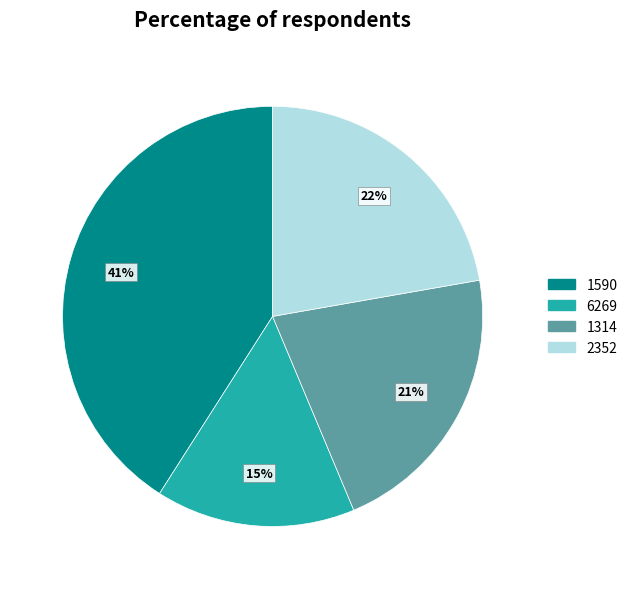

Is it true that 2352 is 10% of the pie?

False